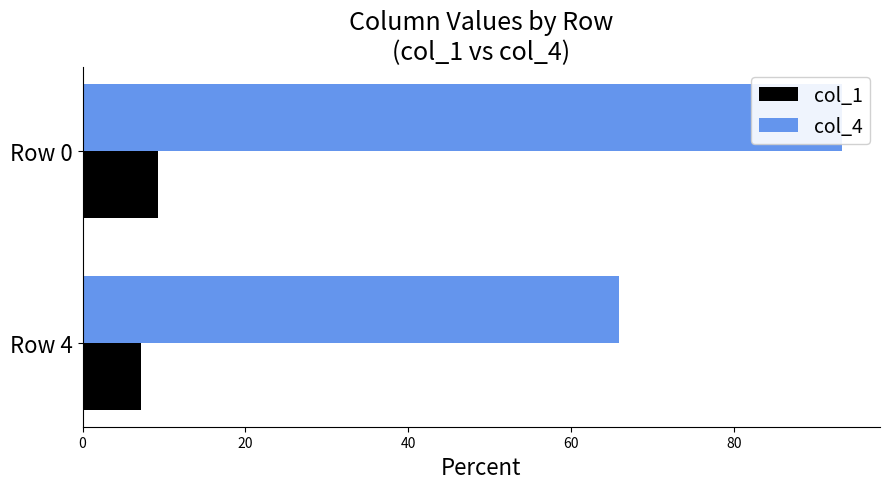

True or false: col_1 has a value of 12.3 at Row 4.

False